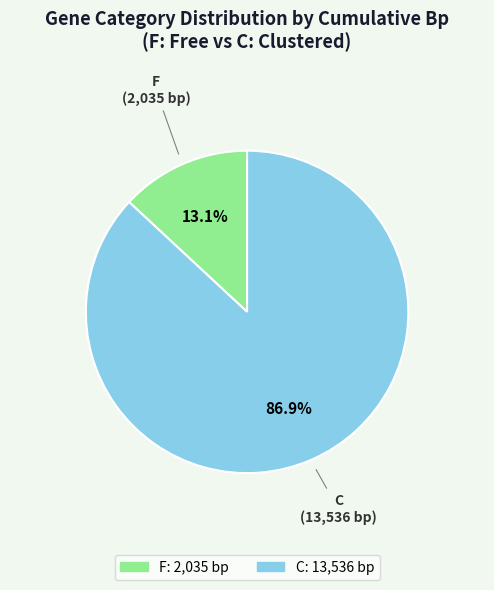

To the nearest percent, what is the average slice percentage?

50%